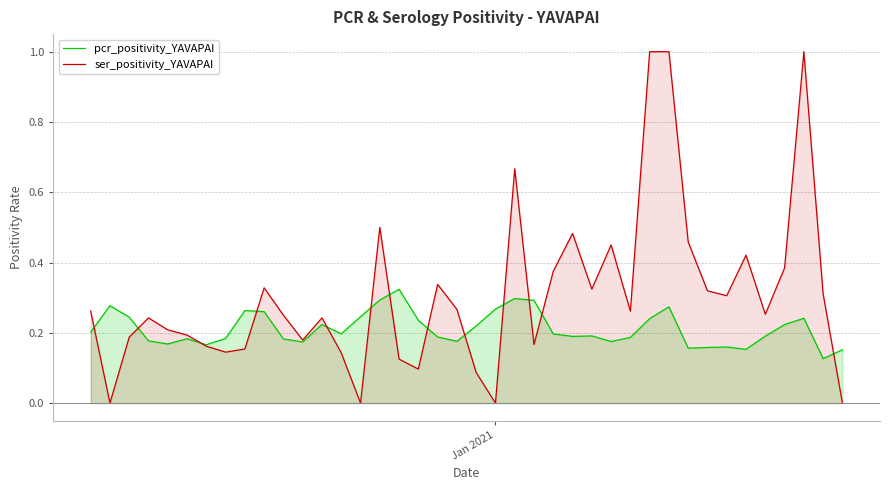

At how many categories does at least one series exceed 0?

40